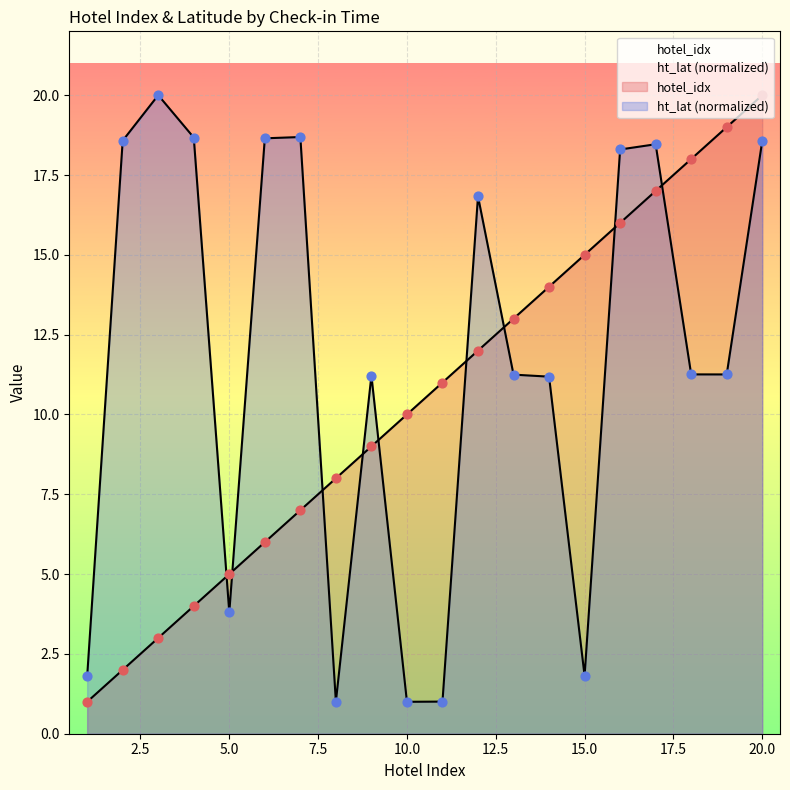

What are all the series names shown in the legend?

hotel_idx, ht_lat